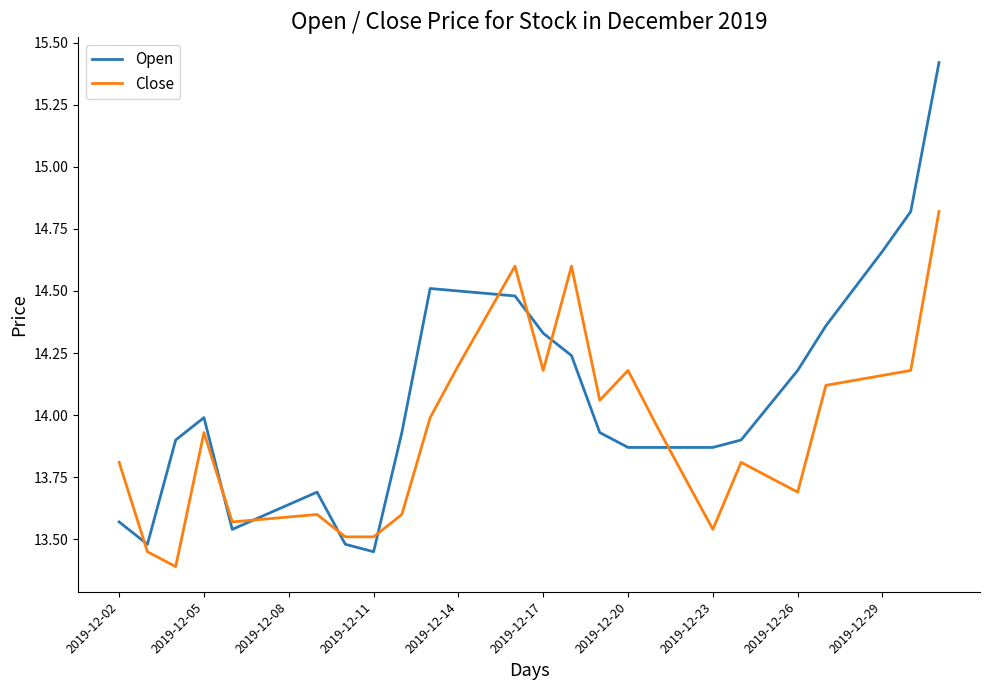

Does the chart have visible grid lines?

No